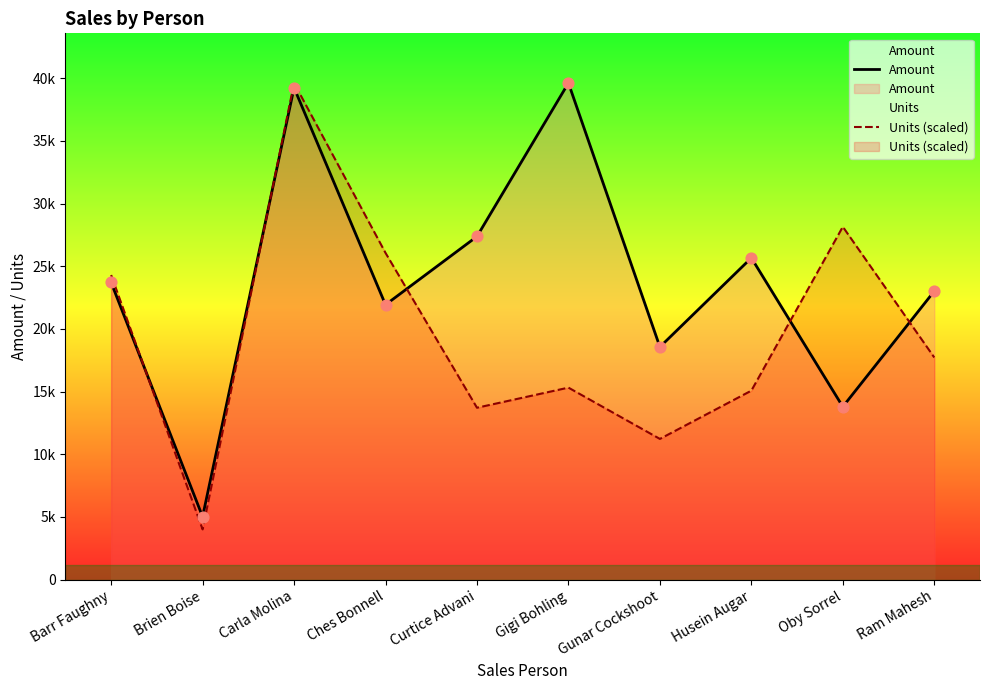

Which series has the widest spread of Y values?

Units (scaled)